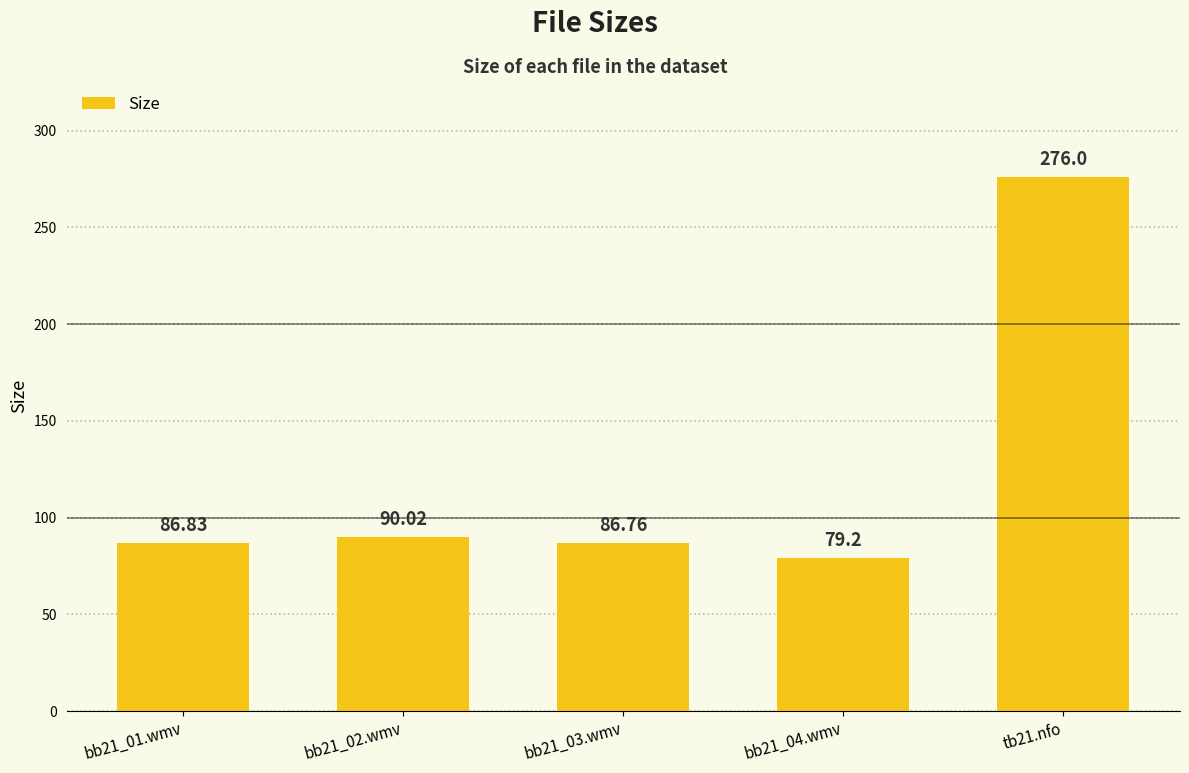

Rank the categories by value from lowest to highest.

bb21_04.wmv, bb21_03.wmv, bb21_01.wmv, bb21_02.wmv, tb21.nfo